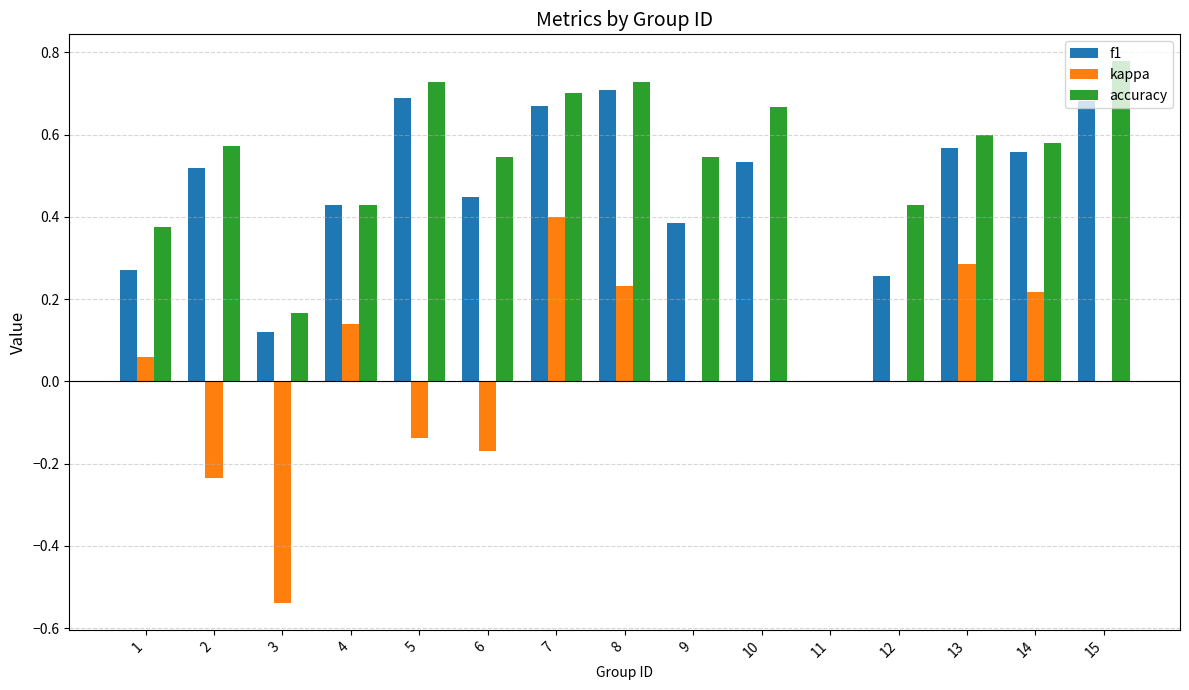

What is the sum of all f1 values?

6.8